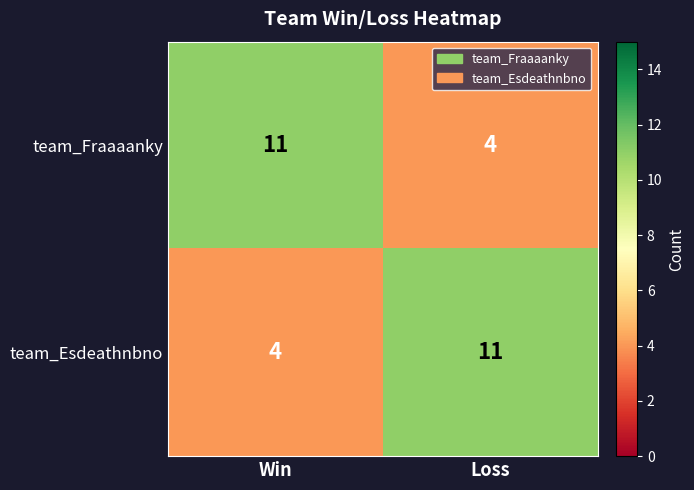

What is the total value across all series at Win?

15